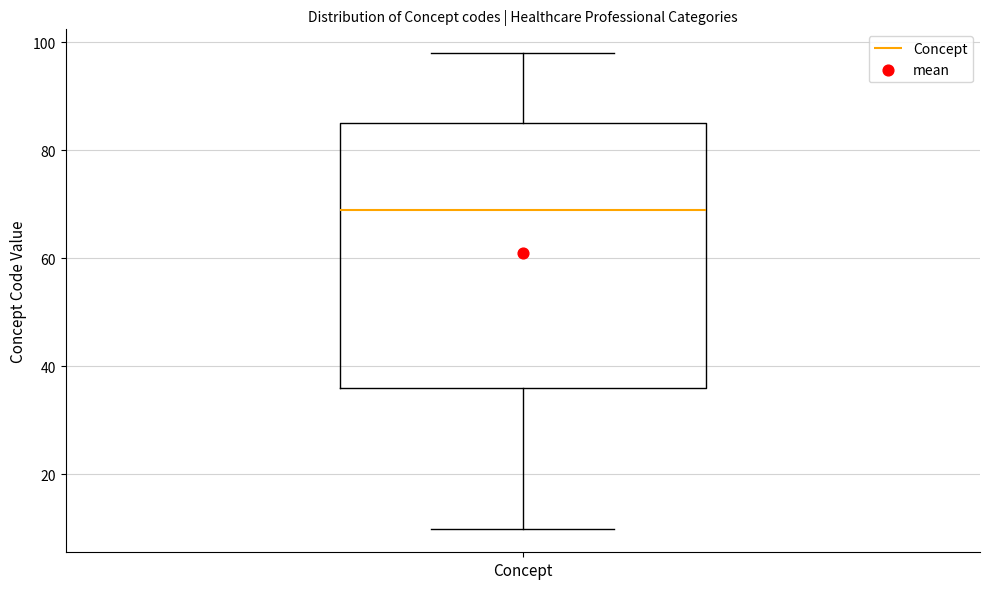

Where does the lower whisker of the box for Concept end on the y-axis? The values are not printed on the chart, so give them approximately, as read against the axis.

10